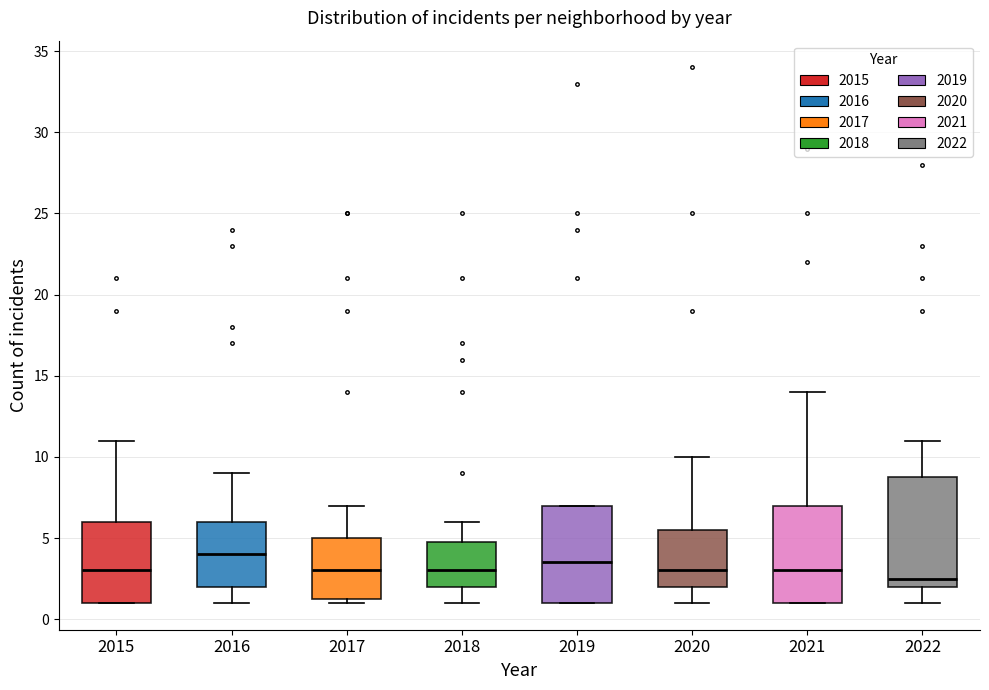

Which box's median line is the lowest?

2022